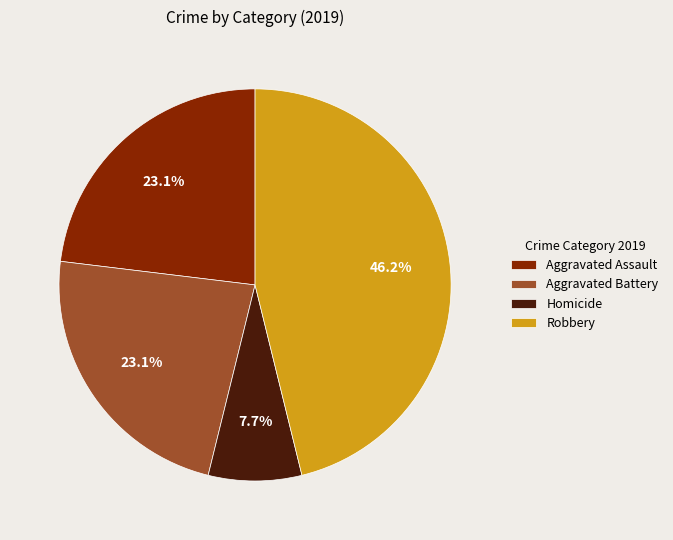

What is the ratio of the value at Robbery to the value at Aggravated Assault?

2.0